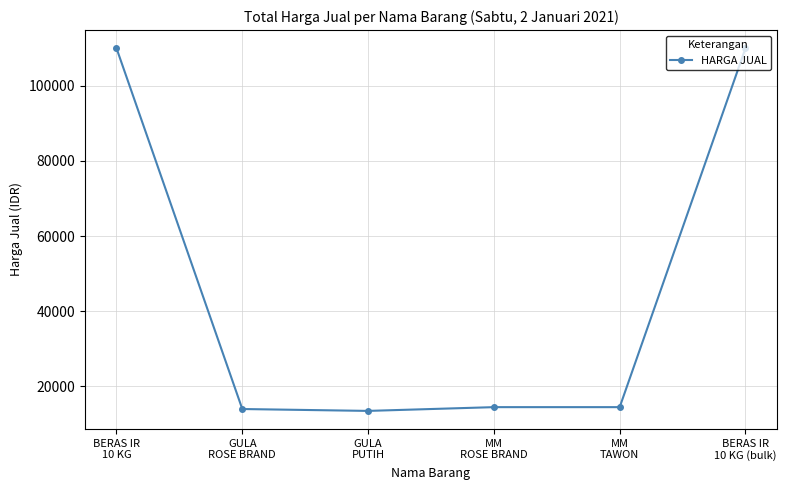

What is the difference between the values at GULA
ROSE BRAND and BERAS IR
10 KG?

96000